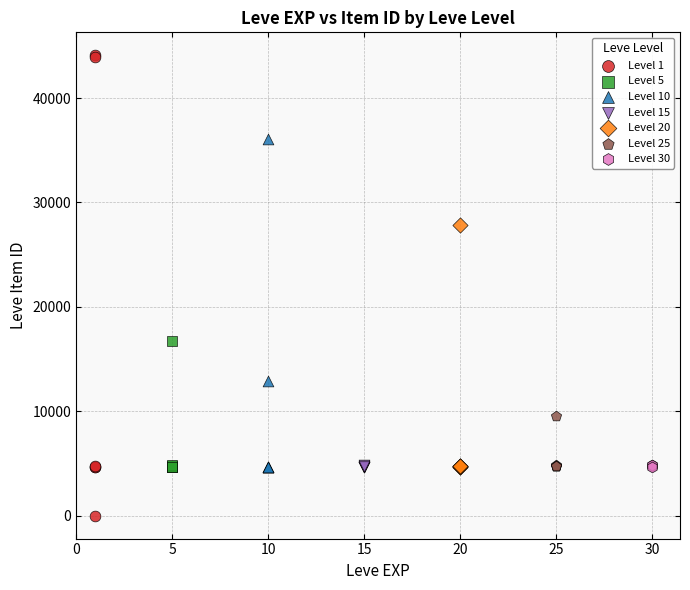

Which series reaches the minimum Y coordinate?

Level 1